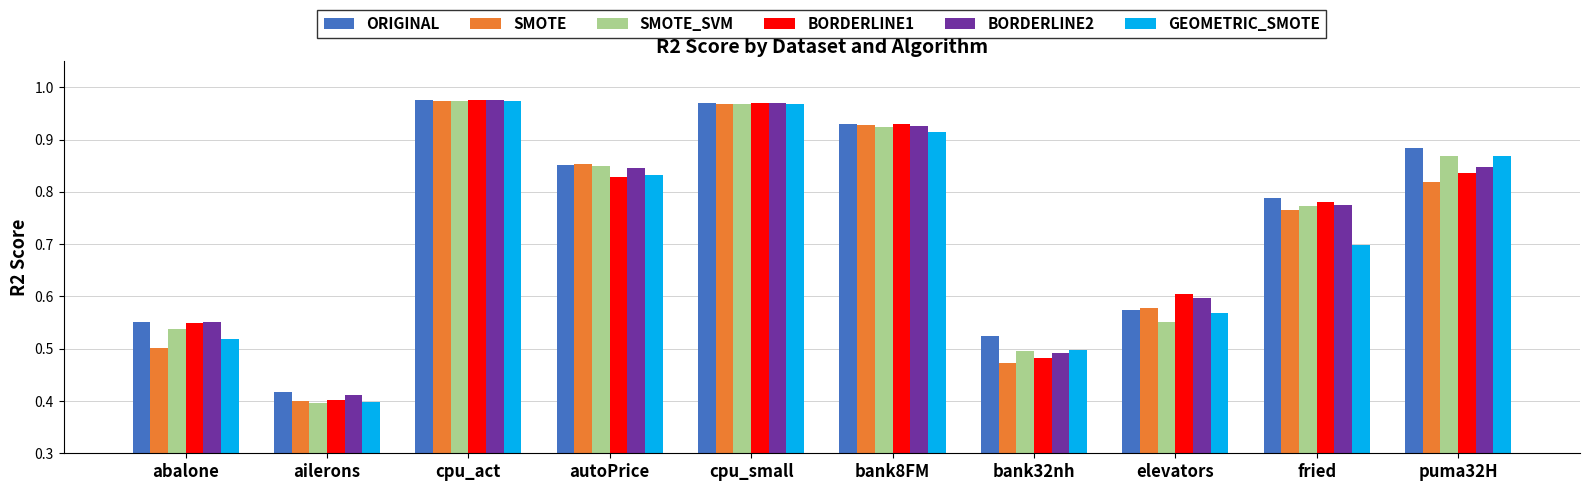

Which label corresponds to the smallest value in the chart?

ailerons